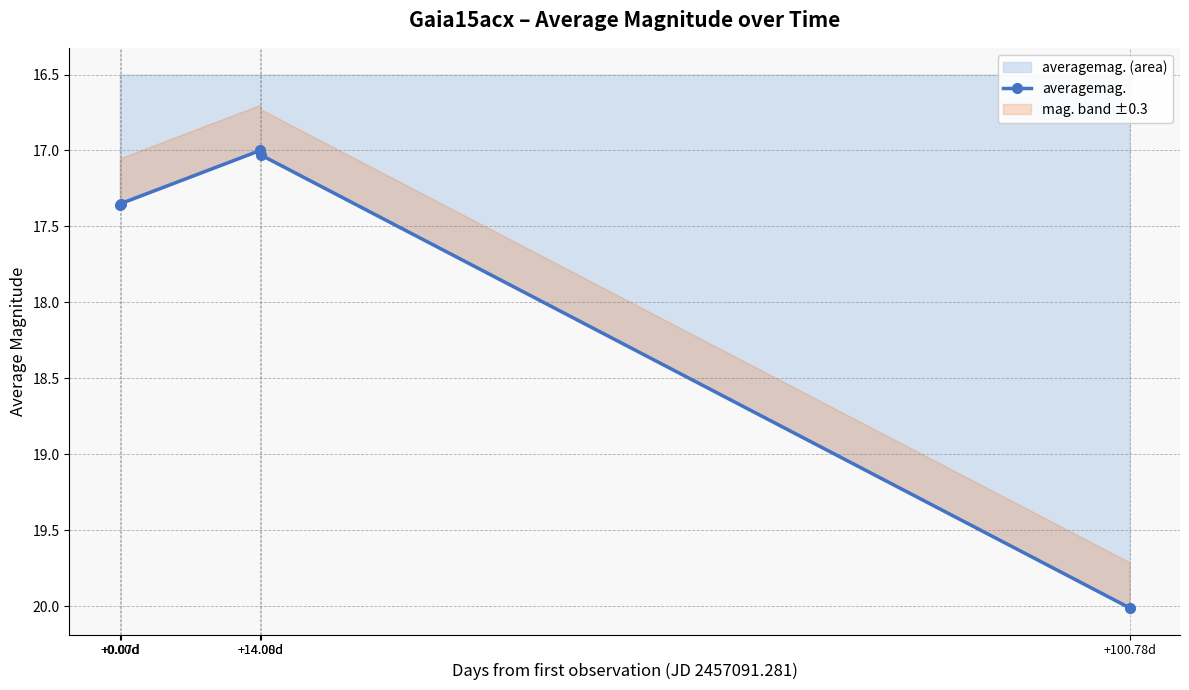

What is the difference between the values at +14.00d and +0.00d?

0.4